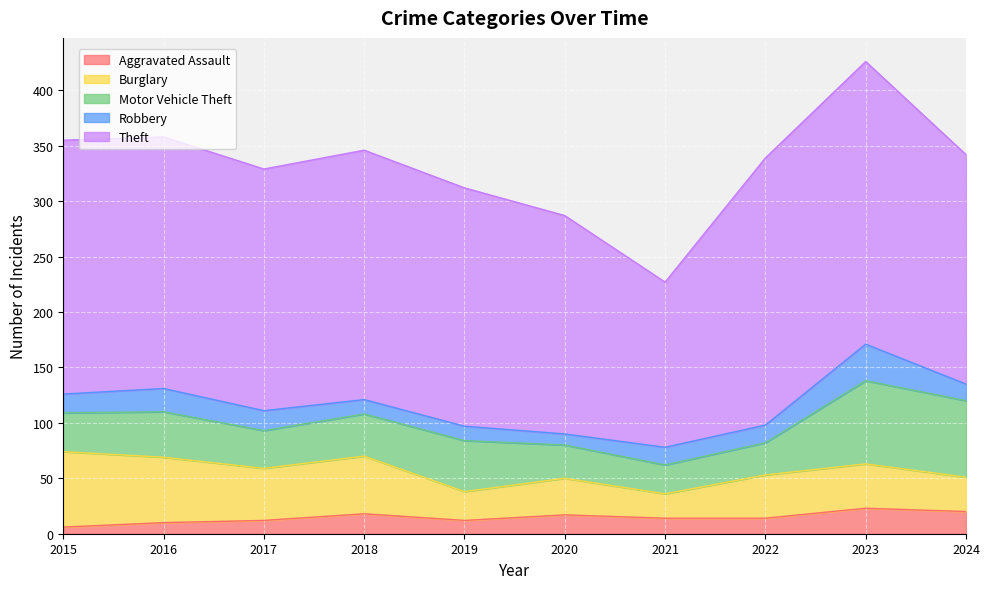

How many data points does each series have?

10